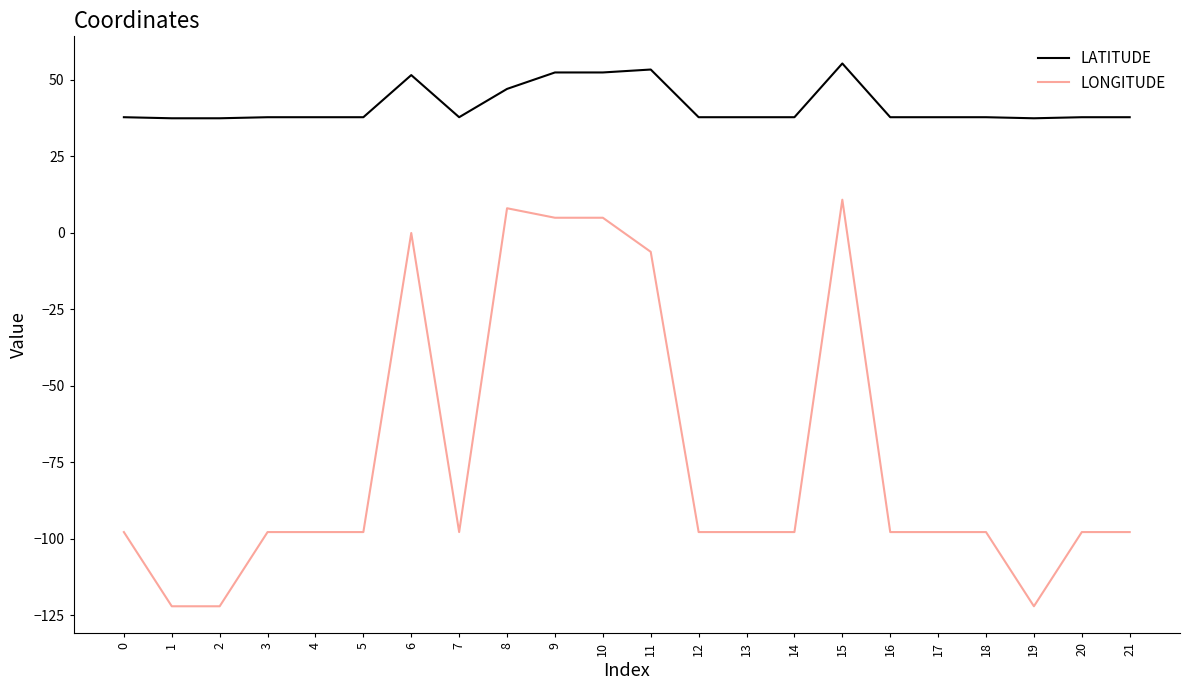

At which label does LONGITUDE reach its peak?

15